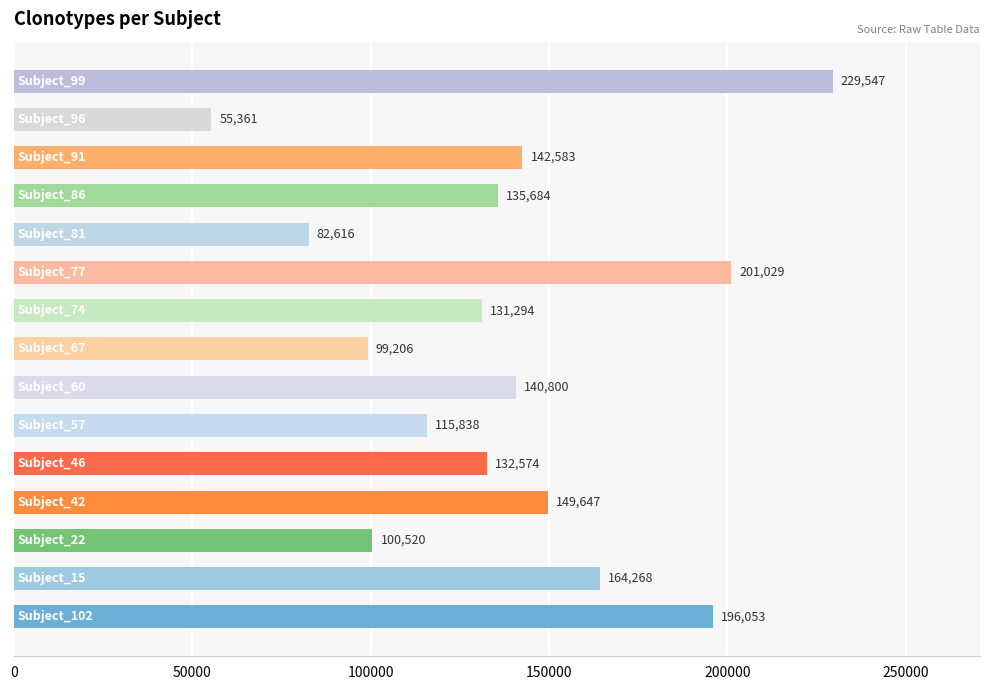

What is the difference between the second highest and minimum values?

145668